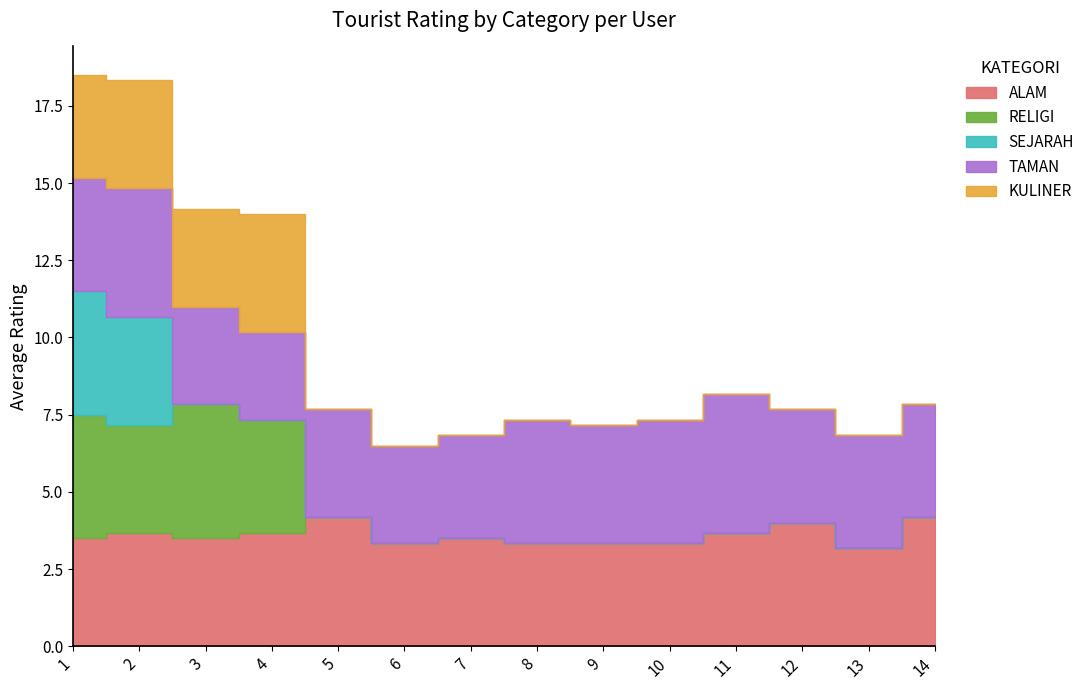

How many lines are shown in the chart?

5